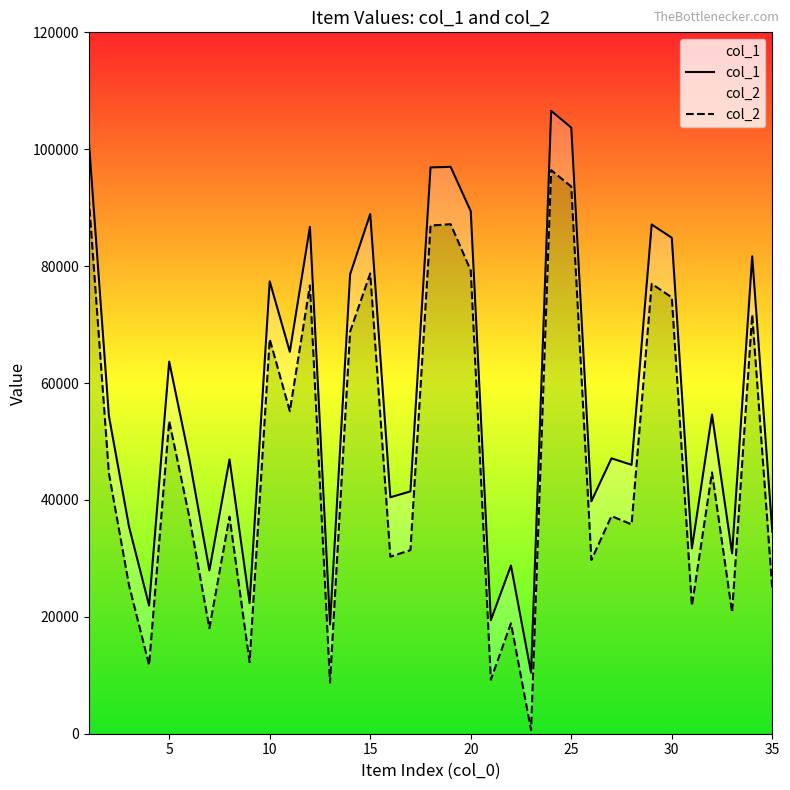

How many values in the col_2 series are below 37235?

17